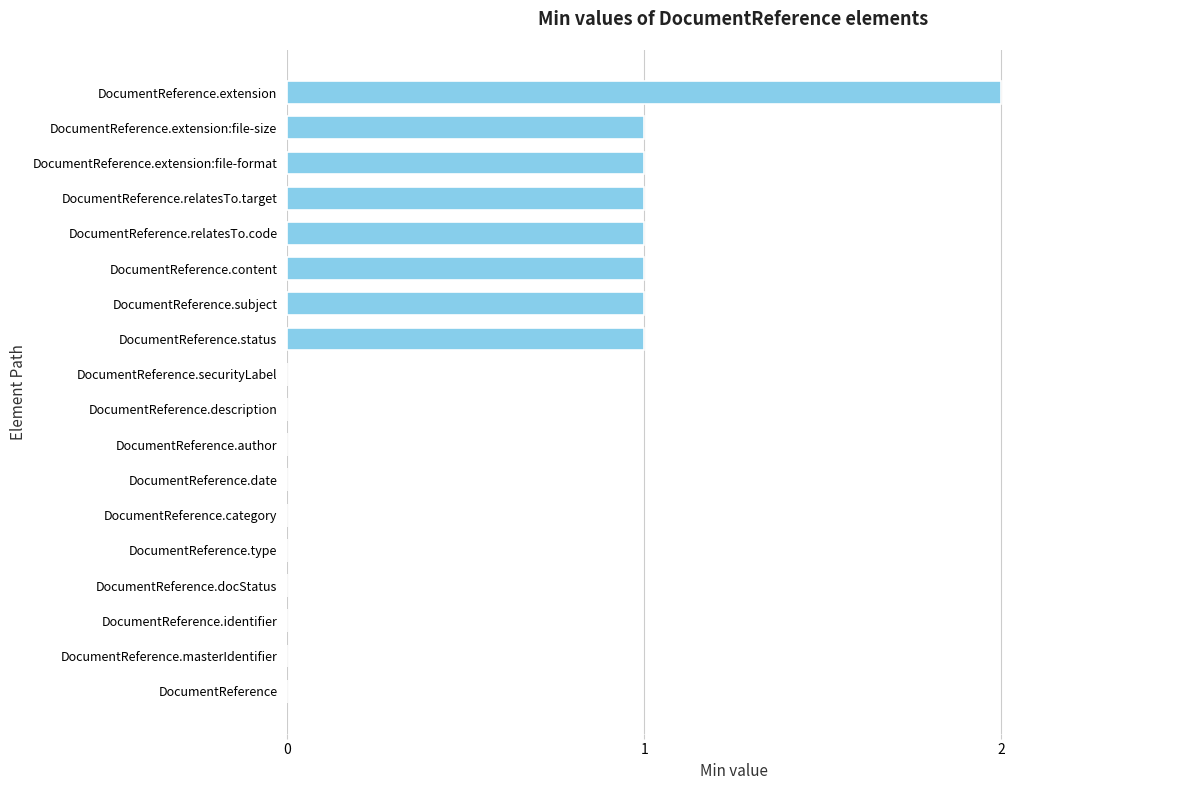

Reading bottom to top, what are all the values shown in this chart?

DocumentReference=0	DocumentReference.masterIdentifier=0	DocumentReference.identifier=0	DocumentReference.docStatus=0	DocumentReference.type=0	DocumentReference.category=0	DocumentReference.date=0	DocumentReference.author=0	DocumentReference.description=0	DocumentReference.securityLabel=0	DocumentReference.status=1	DocumentReference.subject=1	DocumentReference.content=1	DocumentReference.relatesTo.code=1	DocumentReference.relatesTo.target=1	DocumentReference.extension:file-format=1	DocumentReference.extension:file-size=1	DocumentReference.extension=2